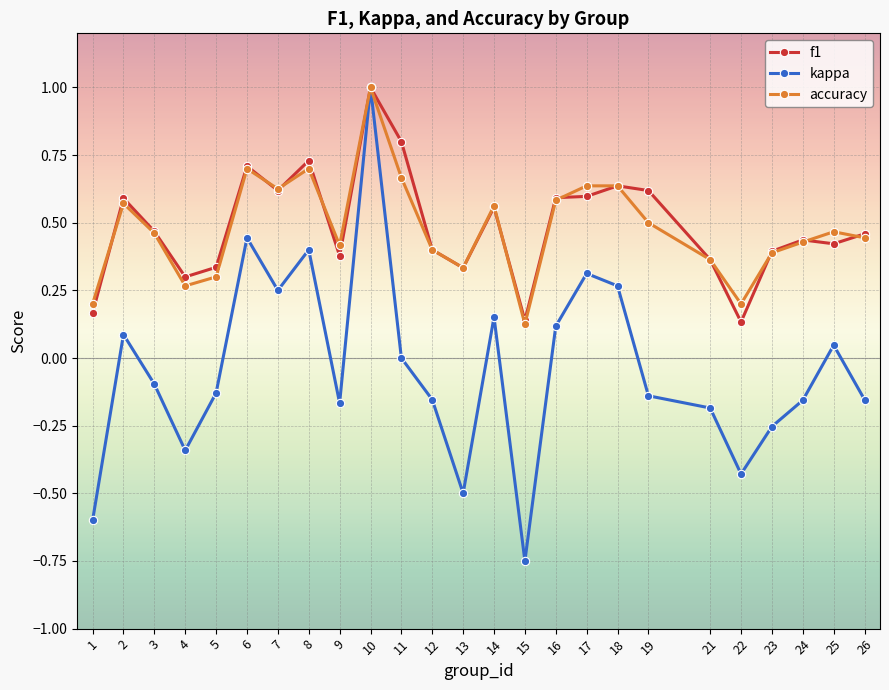

True or false: kappa has more than 0 points higher than both neighbors.

True